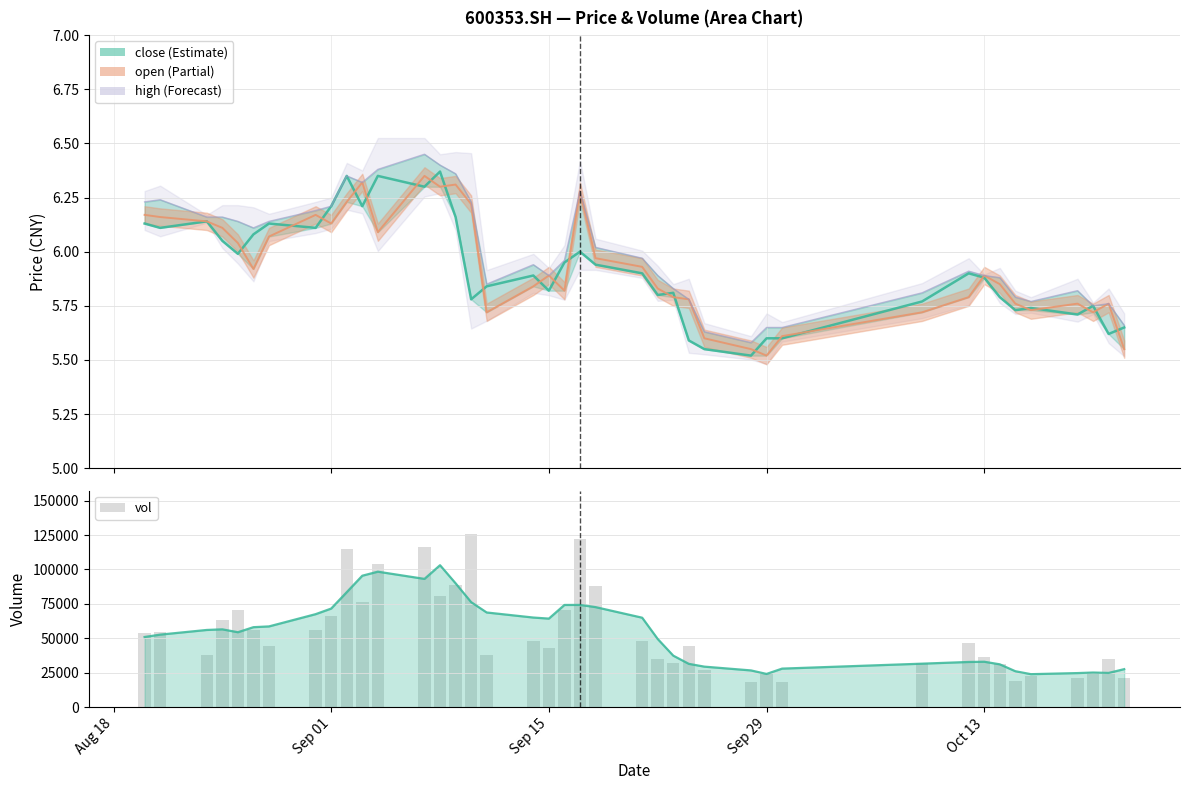

What is the average value?

53953.6